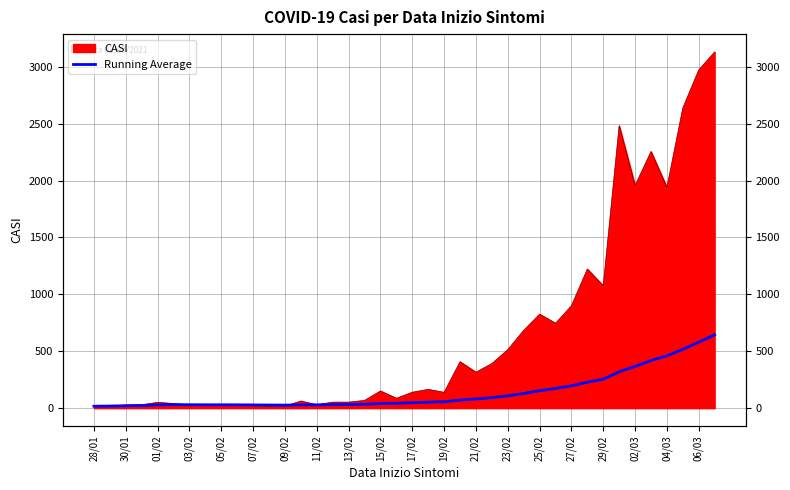

True or false: there are more than 1 points higher than both neighbors.

True